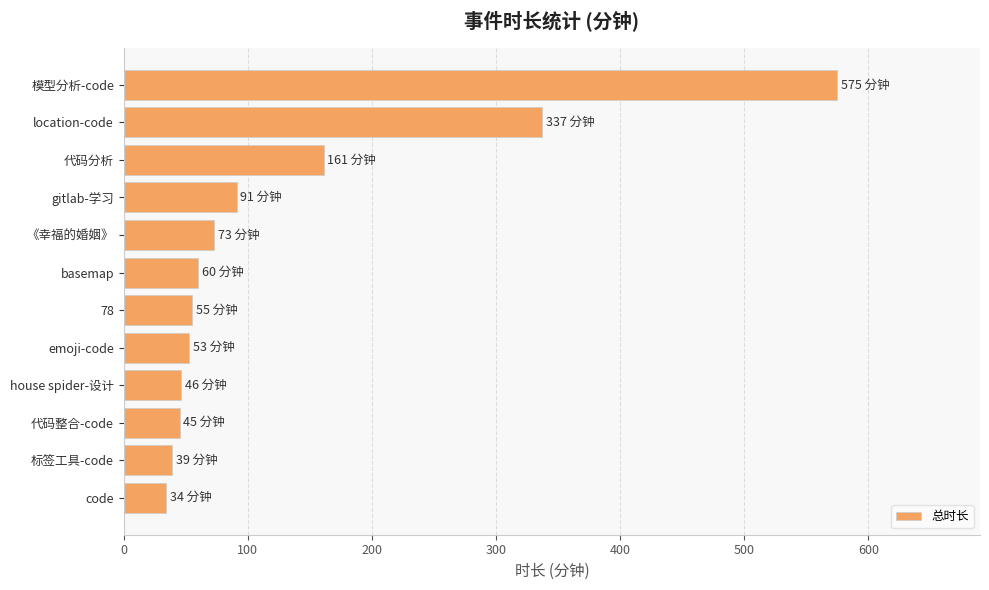

What is the difference between the maximum and minimum values?

541